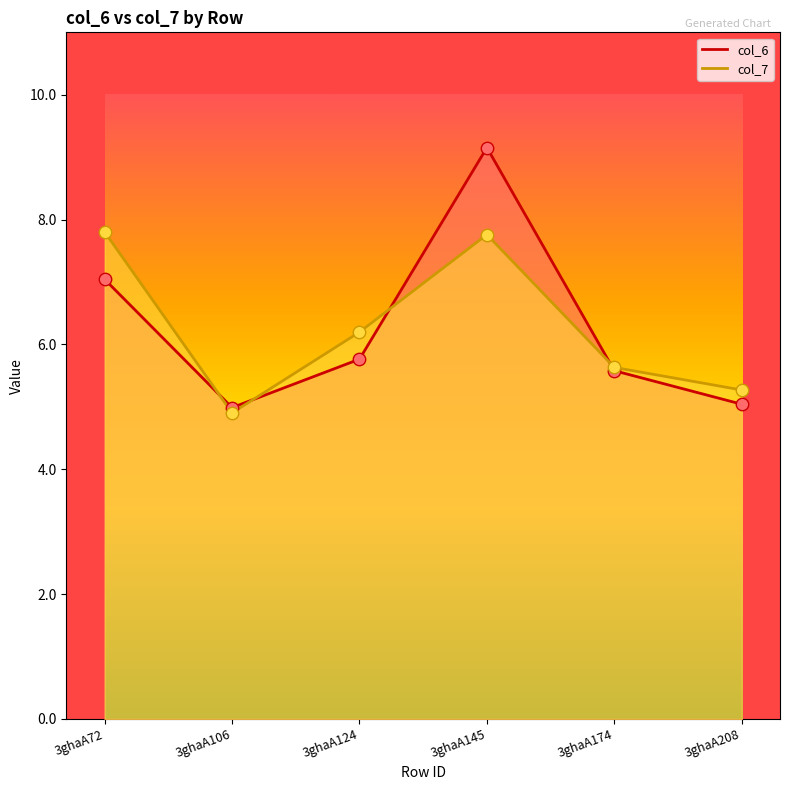

At which category is the sum across all series the highest?

3ghaA145